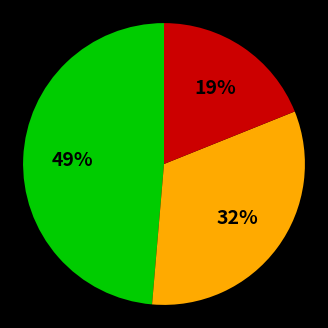

Is there any slice that represents more than half of the pie?

No